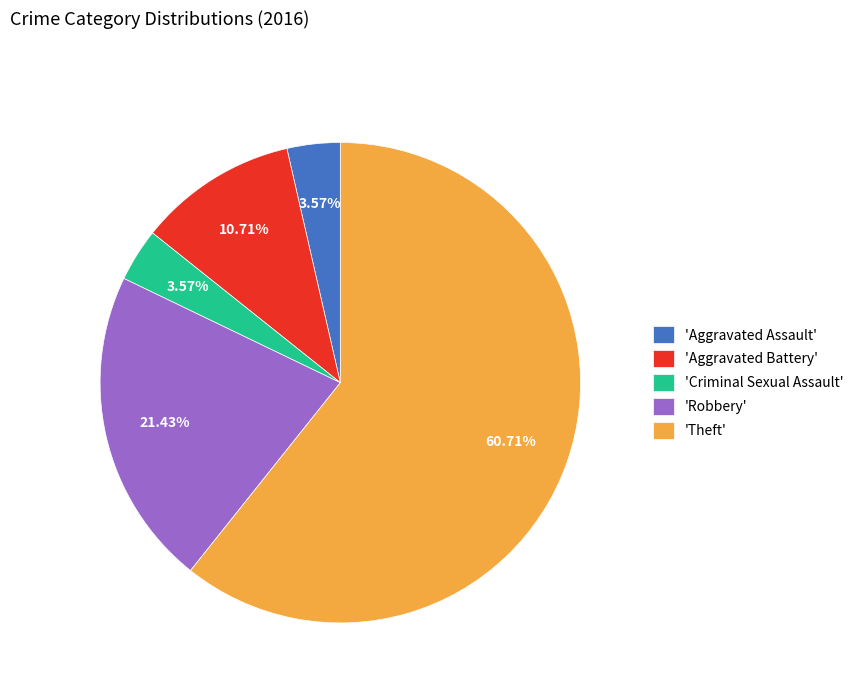

Does 'Theft' represent more than half of the total?

Yes